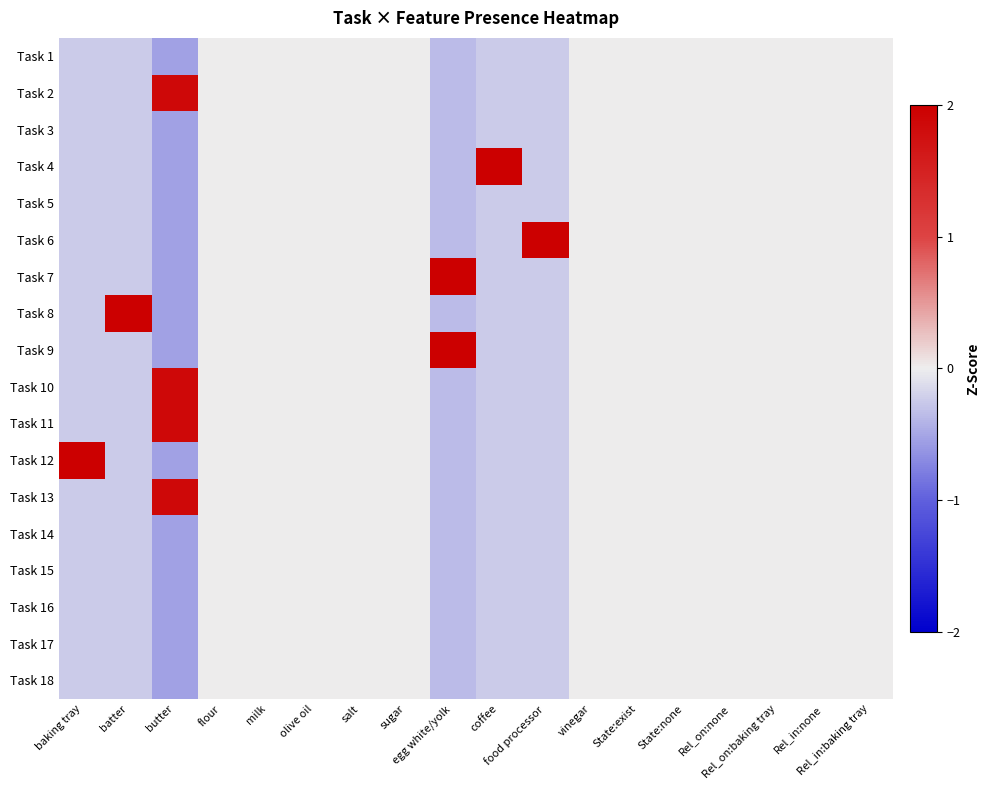

List the series in order of their peak value, highest first.

Task 4, Task 6, Task 8, Task 12, Task 7, Task 9, Task 2, Task 10, Task 11, Task 13, Task 1, Task 3, Task 5, Task 14, Task 15, Task 16, Task 17, Task 18